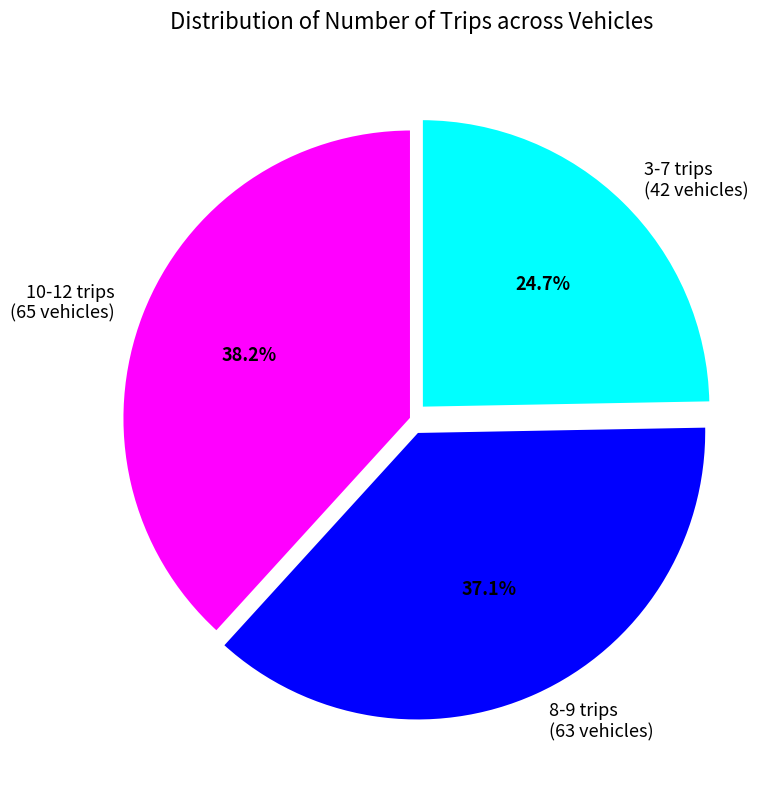

Combined, what portion of the pie is 10-12 trips (65 vehicles) and 8-9 trips (63 vehicles)?

75.3%